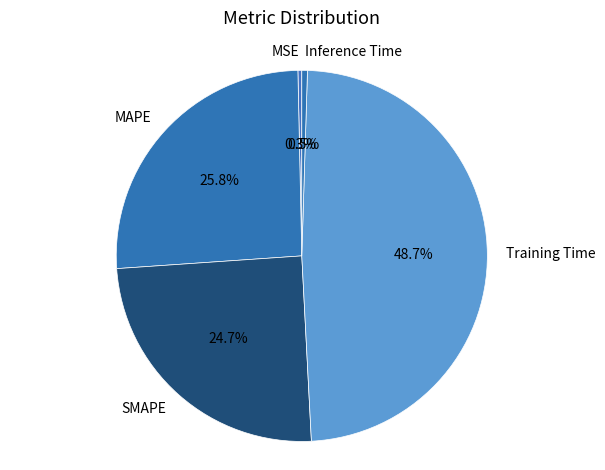

Which category has the biggest portion of the pie?

Training Time